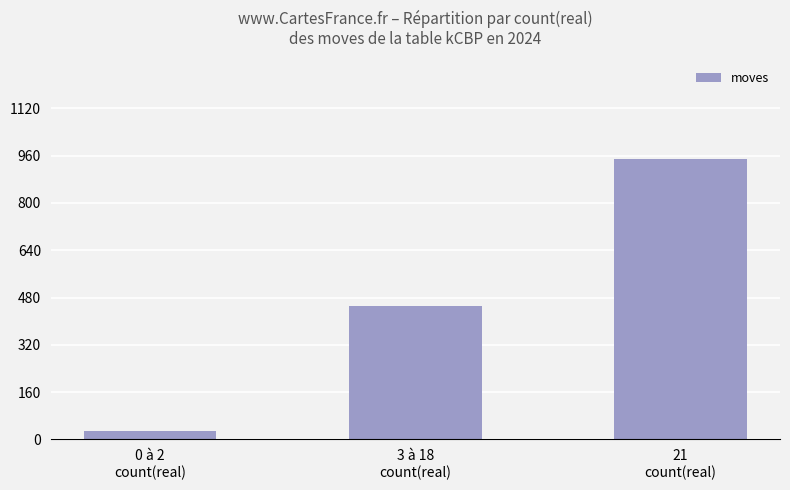

What is the difference between the second highest and minimum values?

420